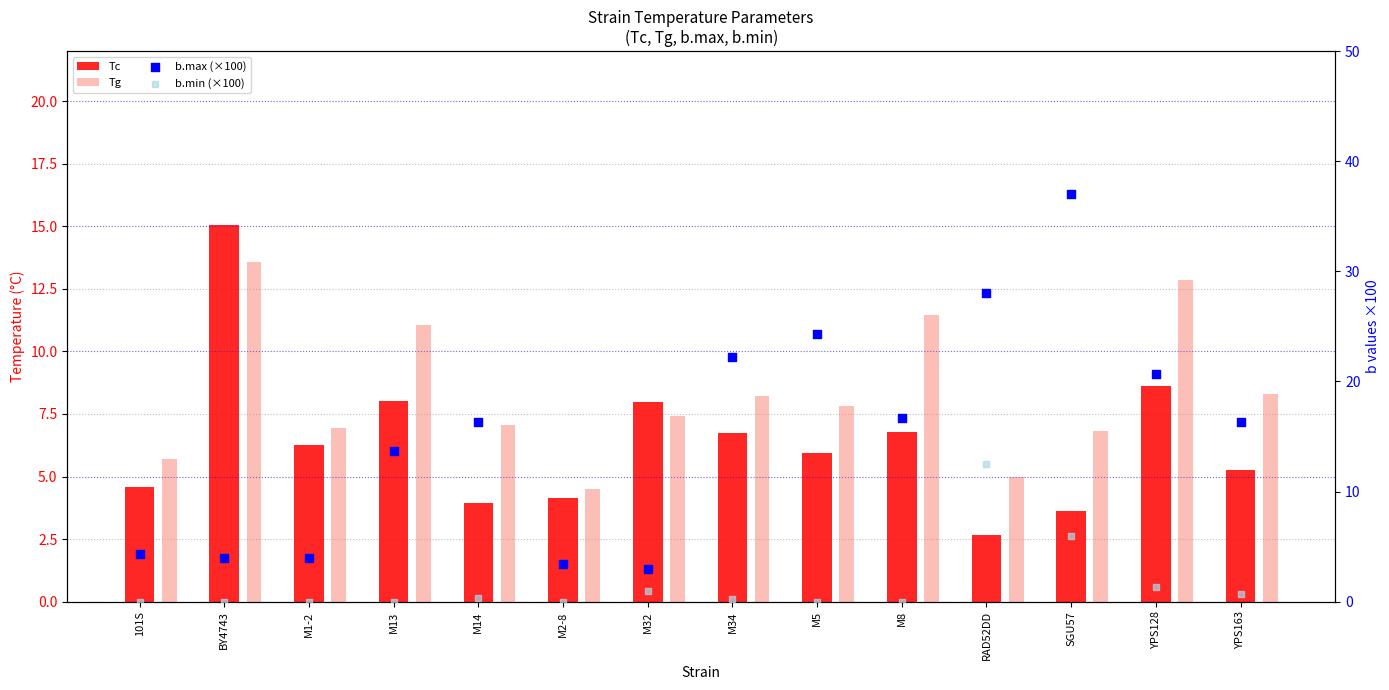

What is the total value across all series at M2-8?

12.1